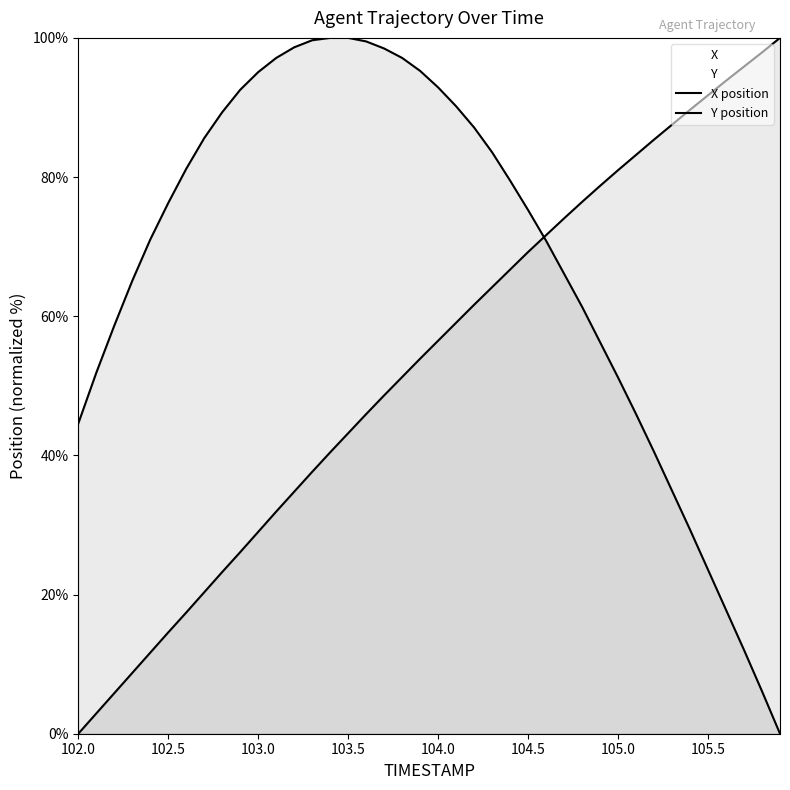

What are all the series names shown in the legend?

X position, Y position